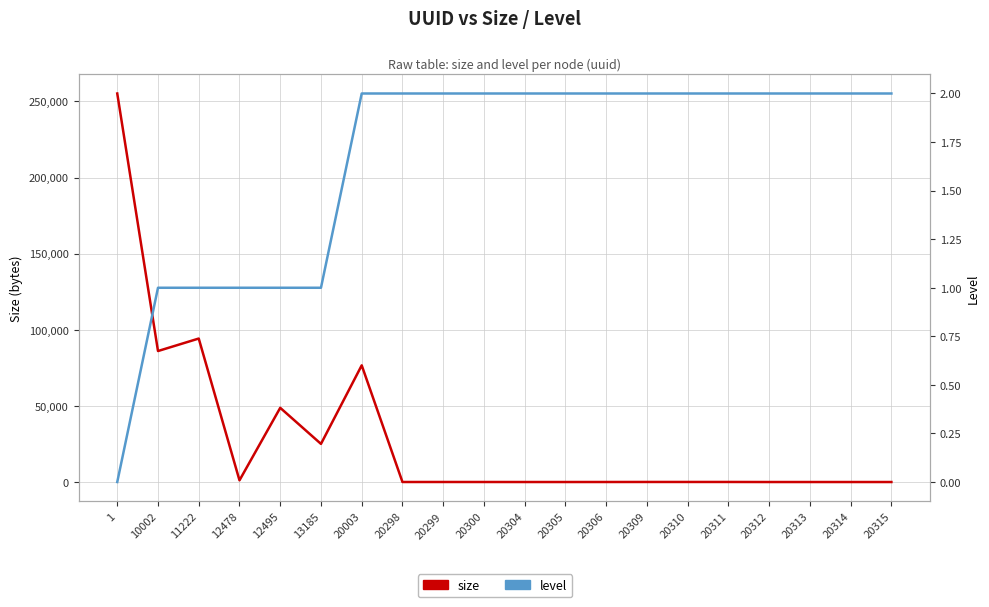

What is the difference between the highest and lowest values at 20299?

22